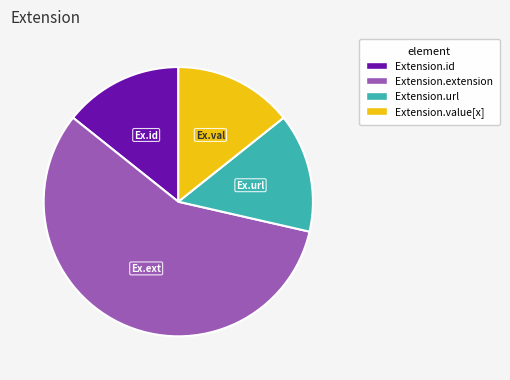

Do Extension.url and Extension.id together represent more than half of the pie?

No